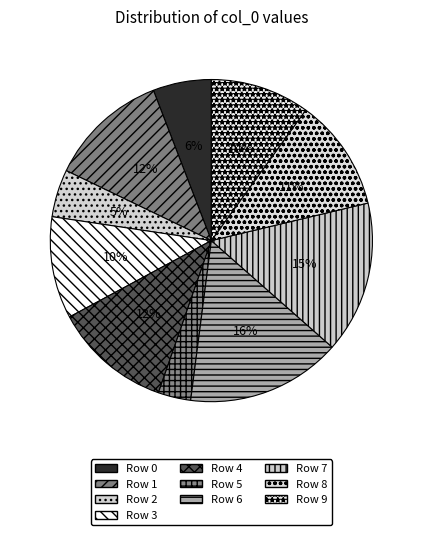

How many slices are in this pie chart?

10